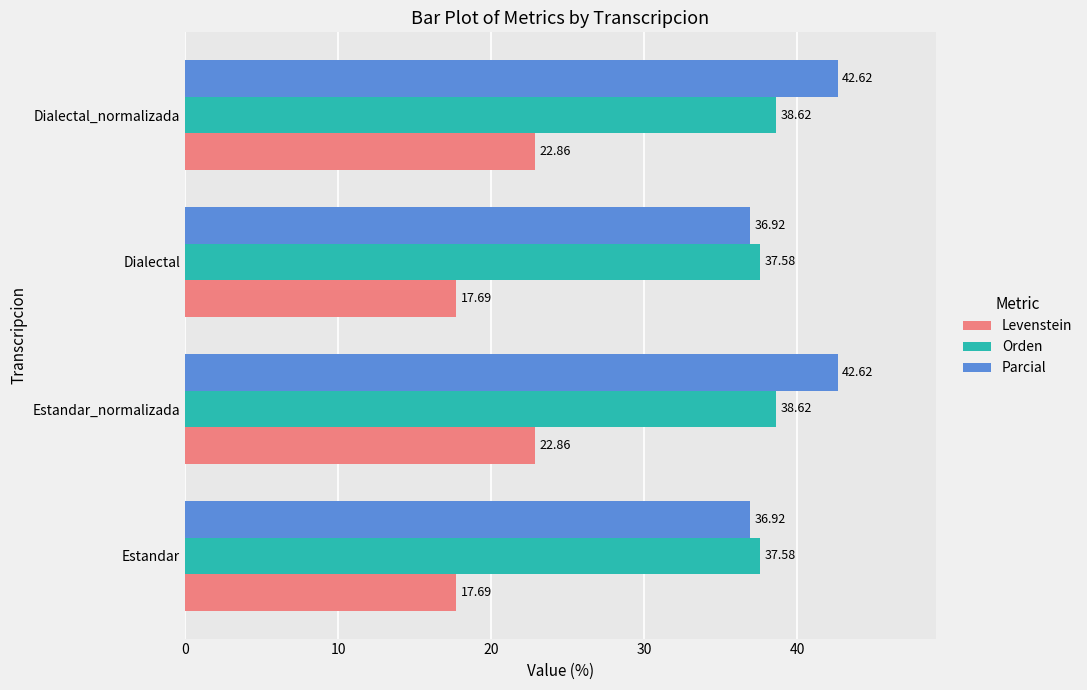

How many data points does each series have?

4